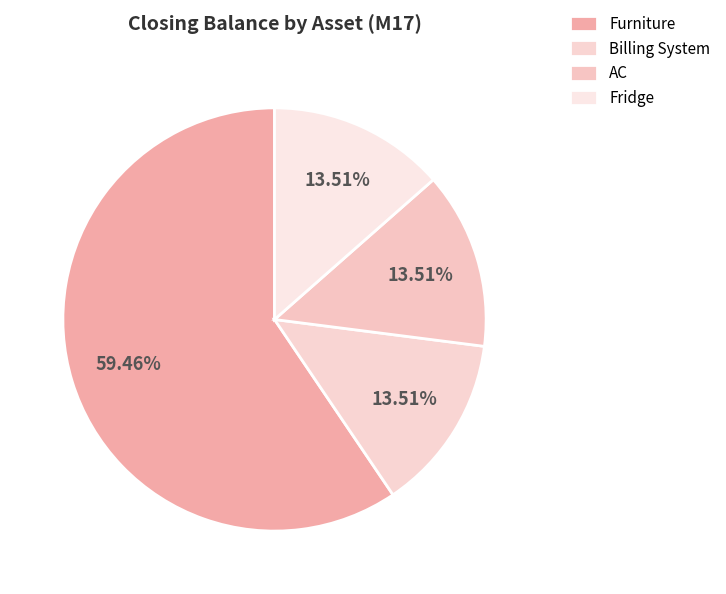

True or false: Billing System accounts for 14% of the total.

True